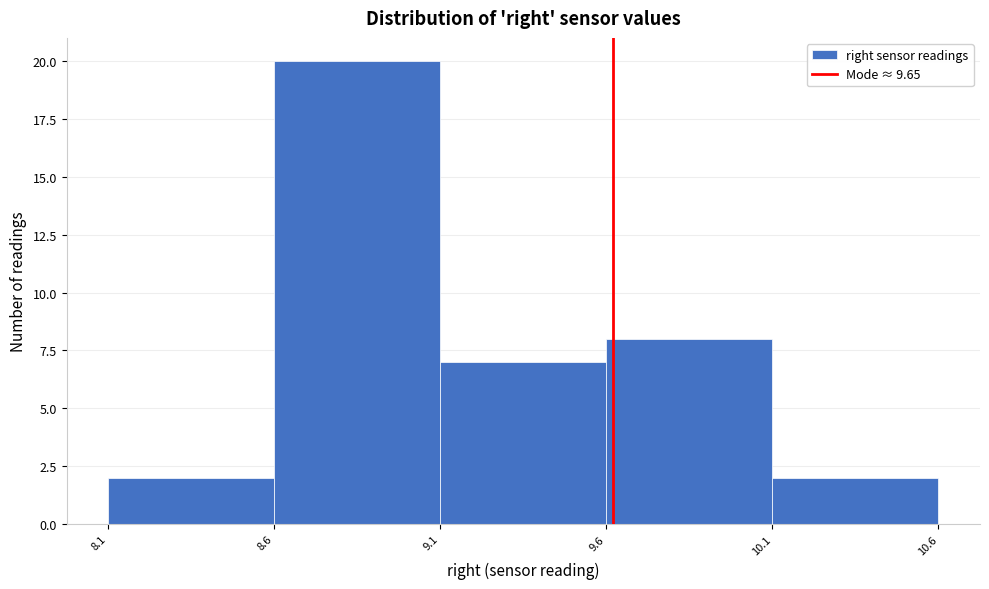

Reading left to right, transcribe all the data shown in this chart.

2	20	7	8	2